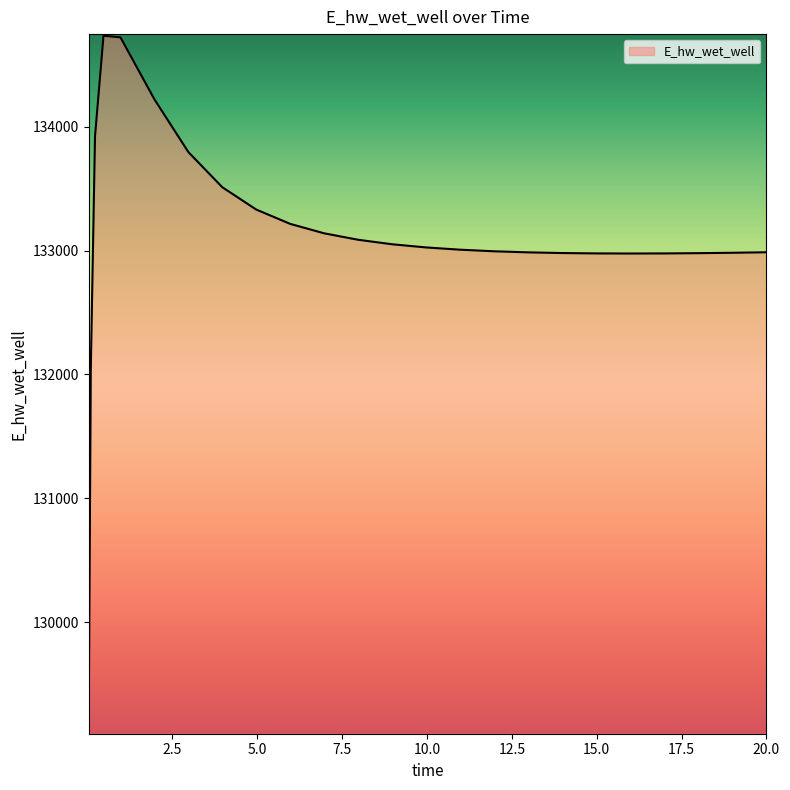

What is the greatest value displayed?

134735.8